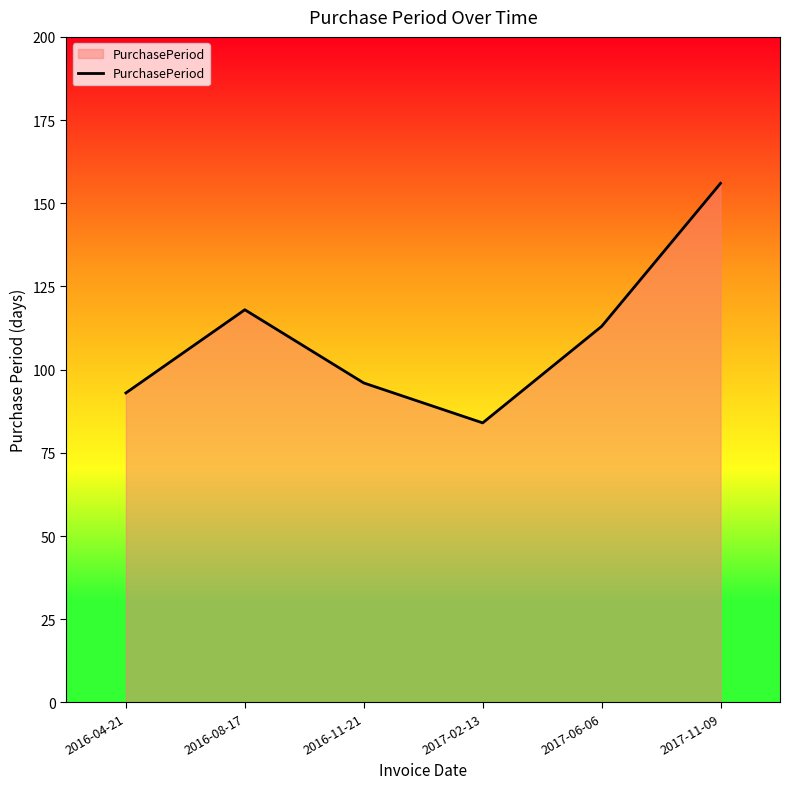

List the labels in order of value, smallest first.

2017-02-13, 2016-04-21, 2016-11-21, 2017-06-06, 2016-08-17, 2017-11-09